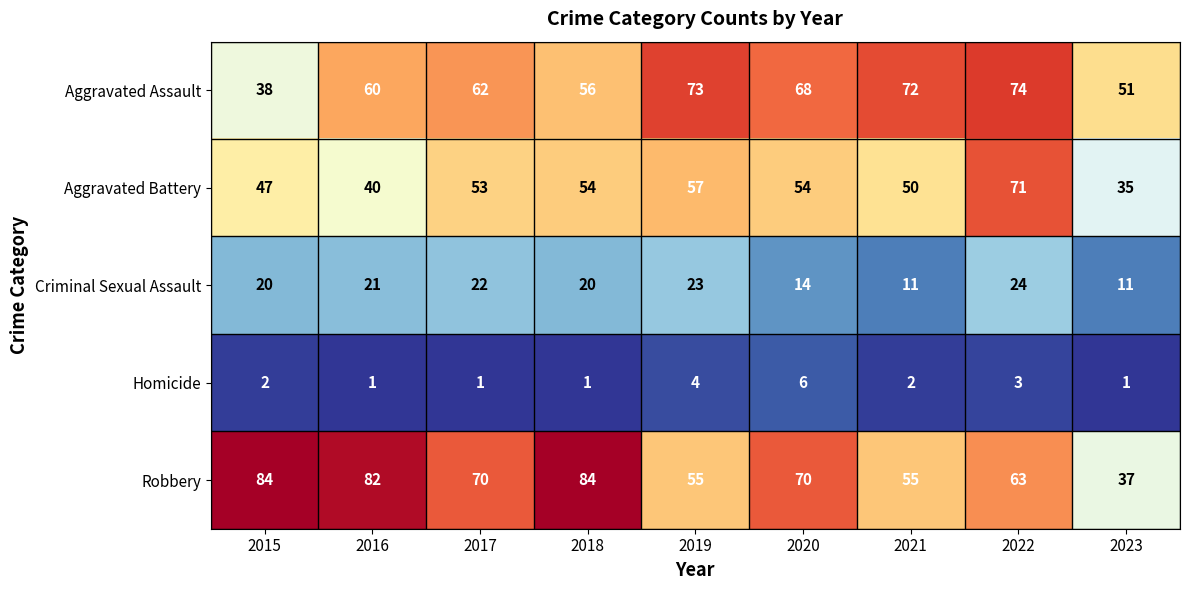

True or false: Aggravated Assault has a value of 38 at 2020.

False